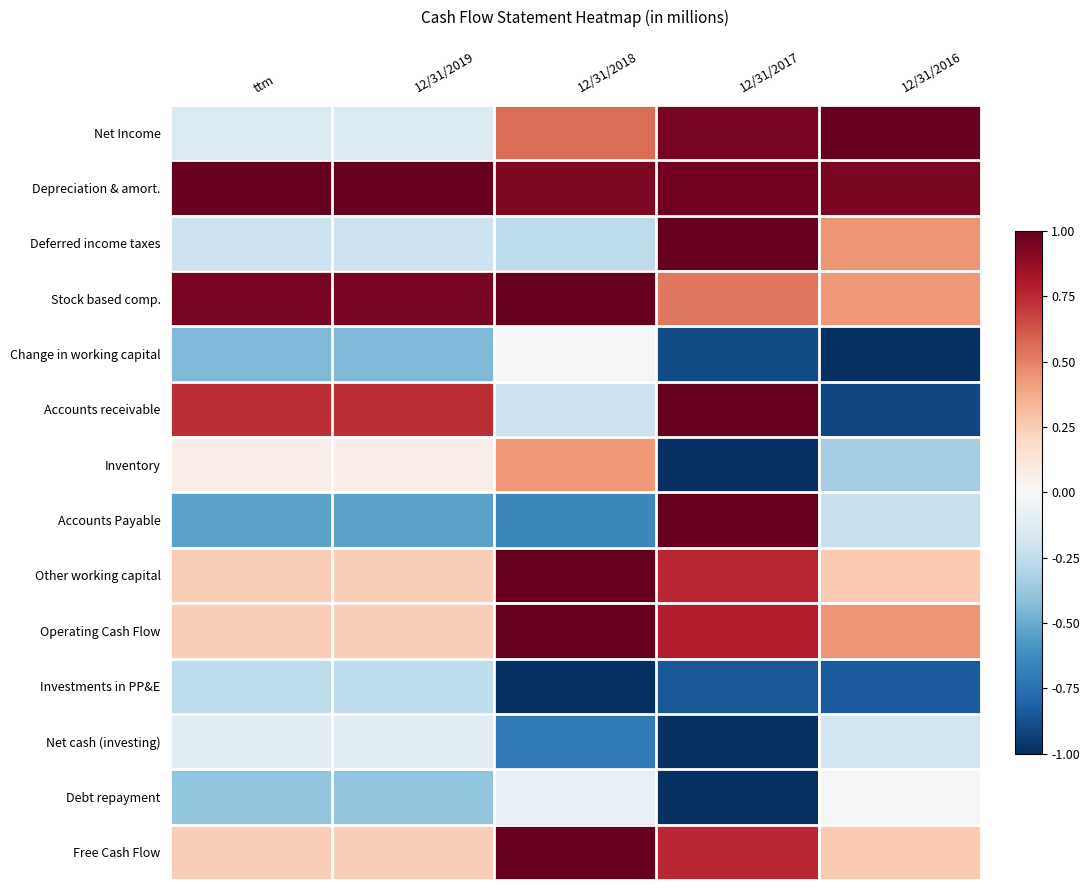

At ttm, list the series in order from smallest to largest.

Accounts Payable, Change in working capital, Debt repayment, Investments in PP&E, Deferred income taxes, Net Income, Net cash (investing), Inventory, Other working capital, Free Cash Flow, Operating Cash Flow, Accounts receivable, Stock based comp., Depreciation & amort.